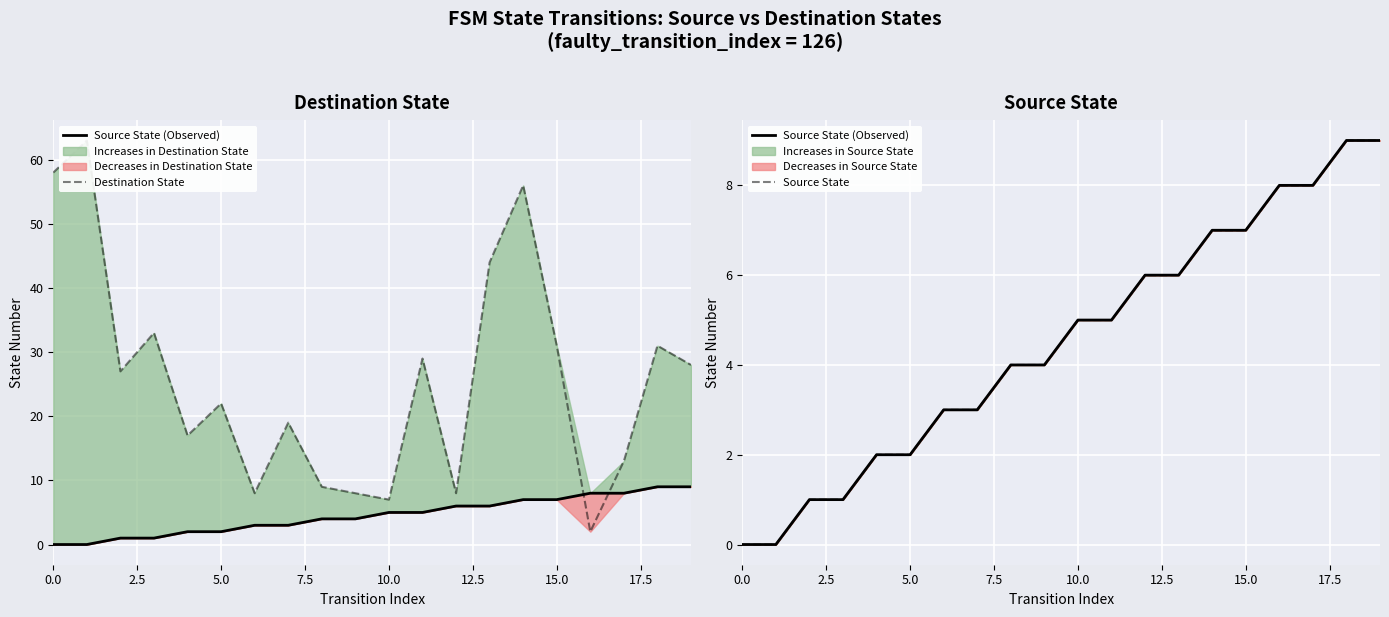

What is the highest value of the Source State (Observed) series?

9